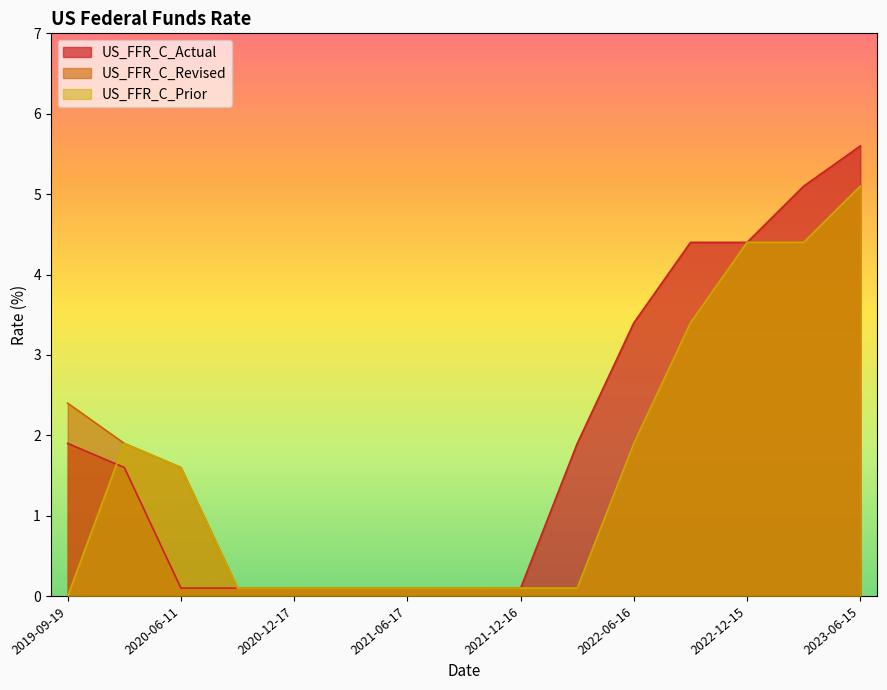

The US_FFR_C_Prior series shows -2.1 at 2019-09-19. True or false?

False